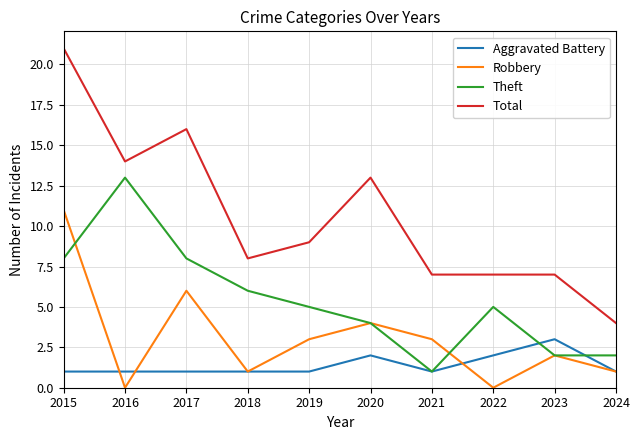

List the series in order of their peak value, highest first.

Total, Theft, Robbery, Aggravated Battery